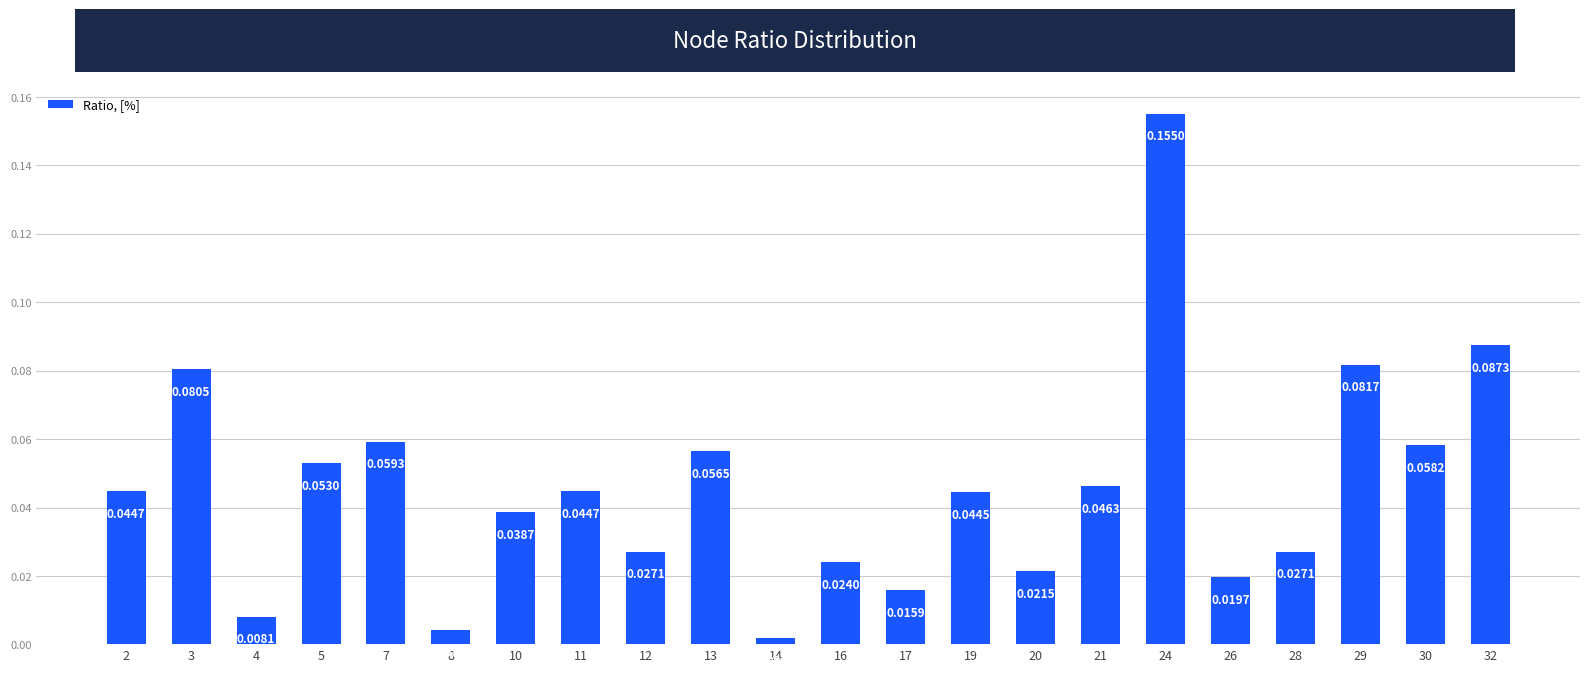

What is the sum of all values?

1.0